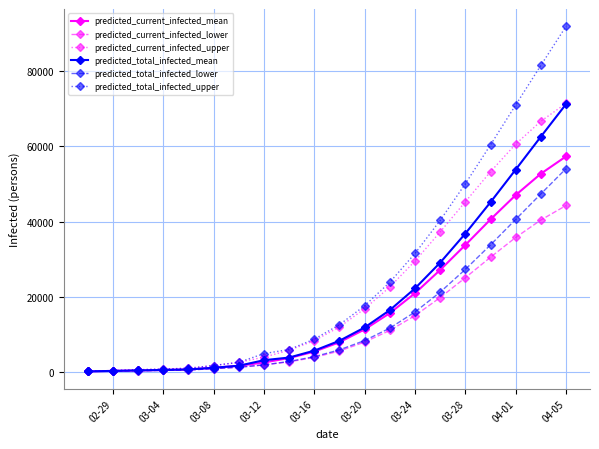

Which series has the largest range (max minus min)?

predicted_total_infected_upper